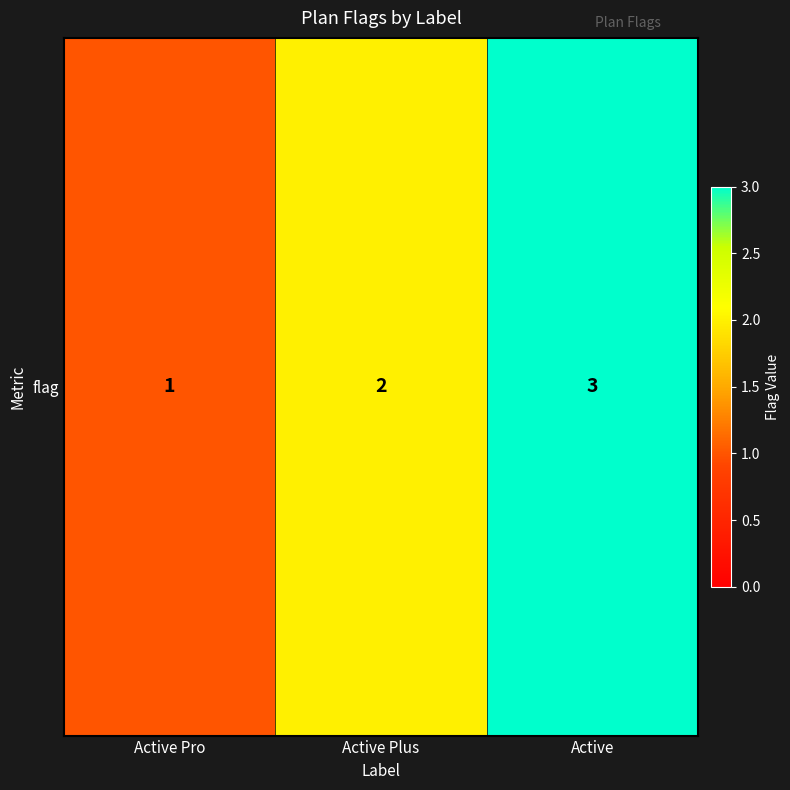

Reading left to right, transcribe all the data shown in this chart.

1	2	3